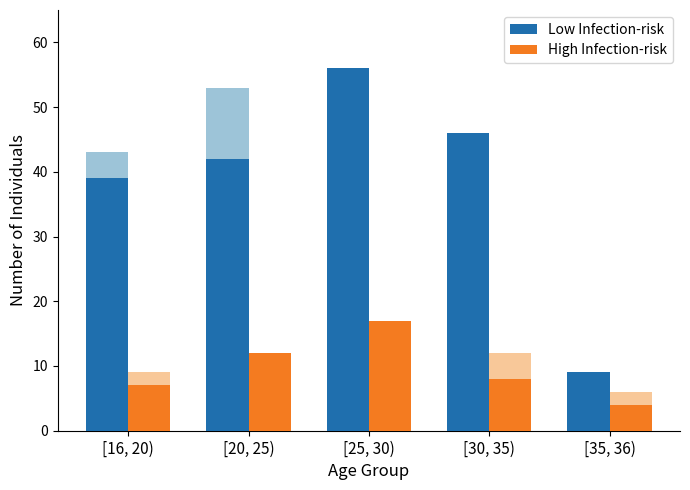

True or false: Low Infection-risk has a value of 24 at [25, 30).

False